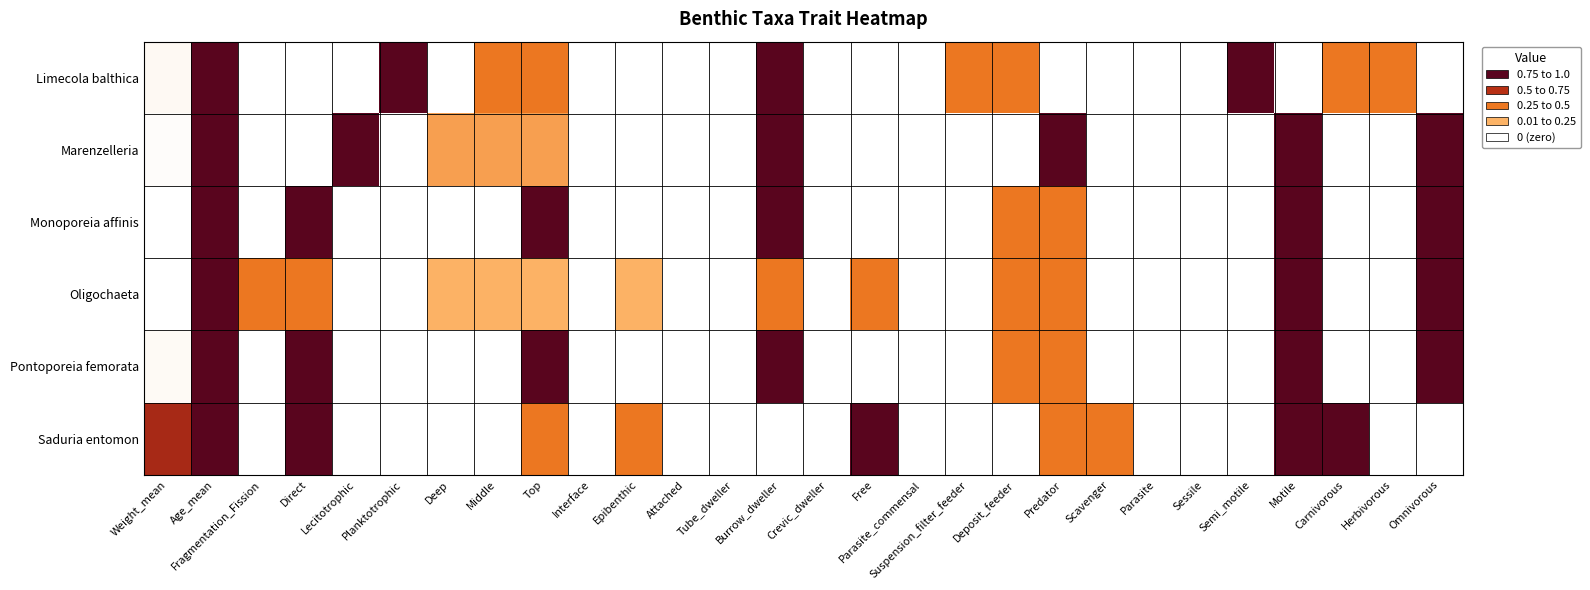

At which category does the chart reach its peak across all series?

Age_mean